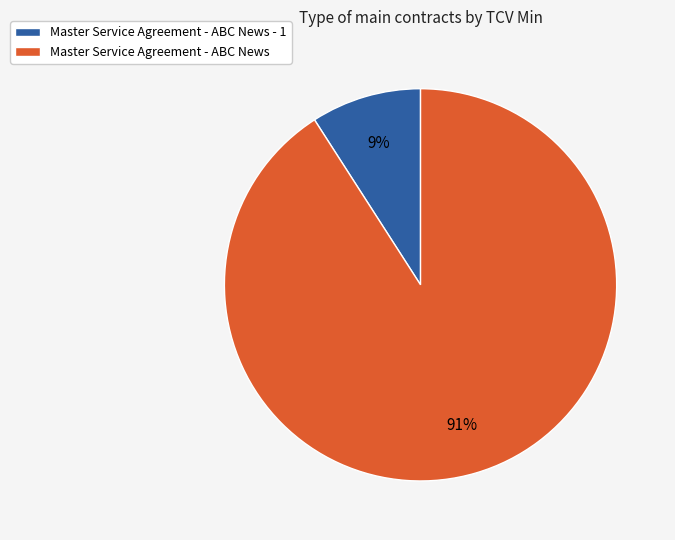

The Master Service Agreement - ABC News slice represents 91% of the pie. True or false?

True